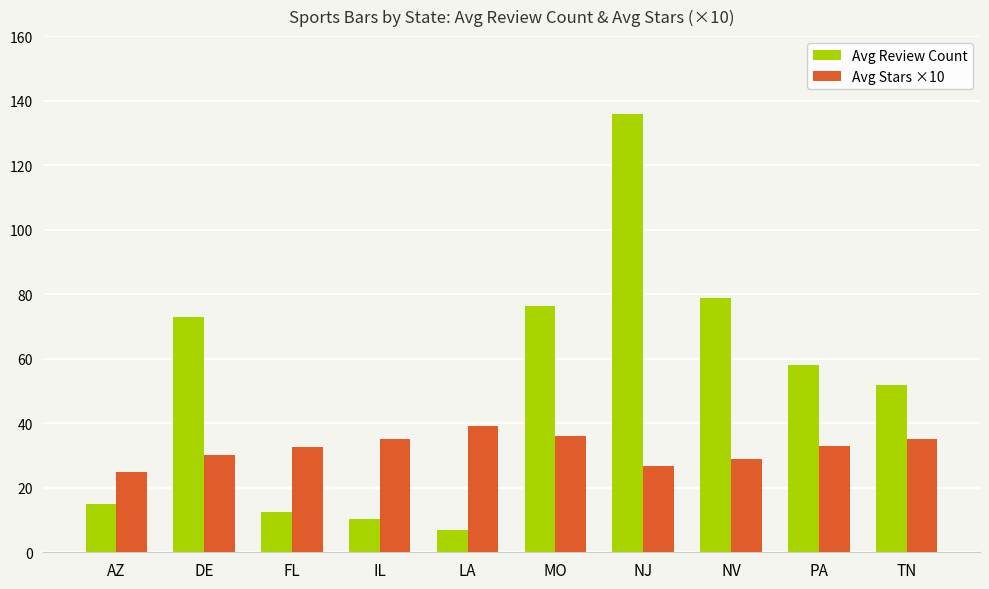

What is the sum of the Avg Review Count values at NJ and AZ?

151.0